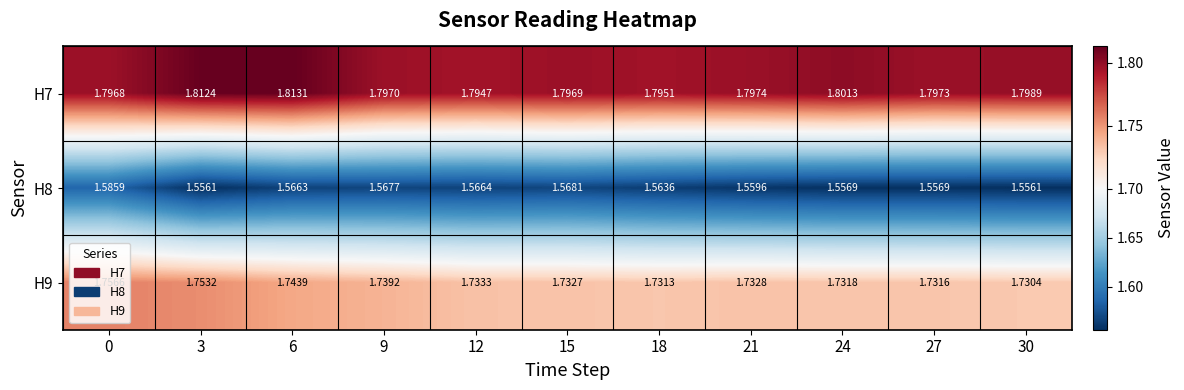

Is the value of H9 at 12 greater than the value of H8 at 21?

Yes